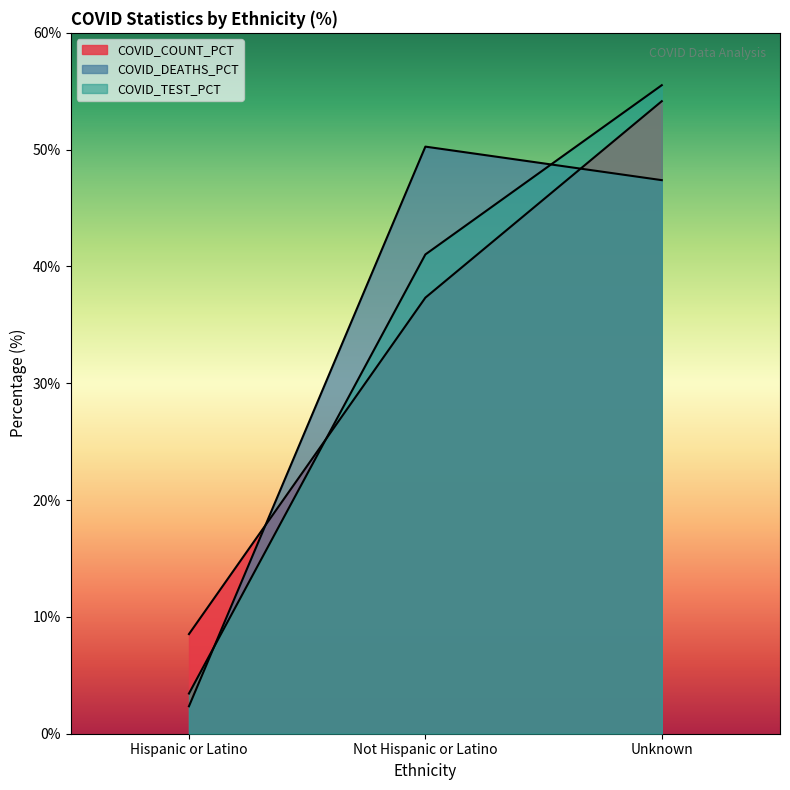

What are all the series names shown in the legend?

COVID_COUNT_PCT, COVID_DEATHS_PCT, COVID_TEST_PCT